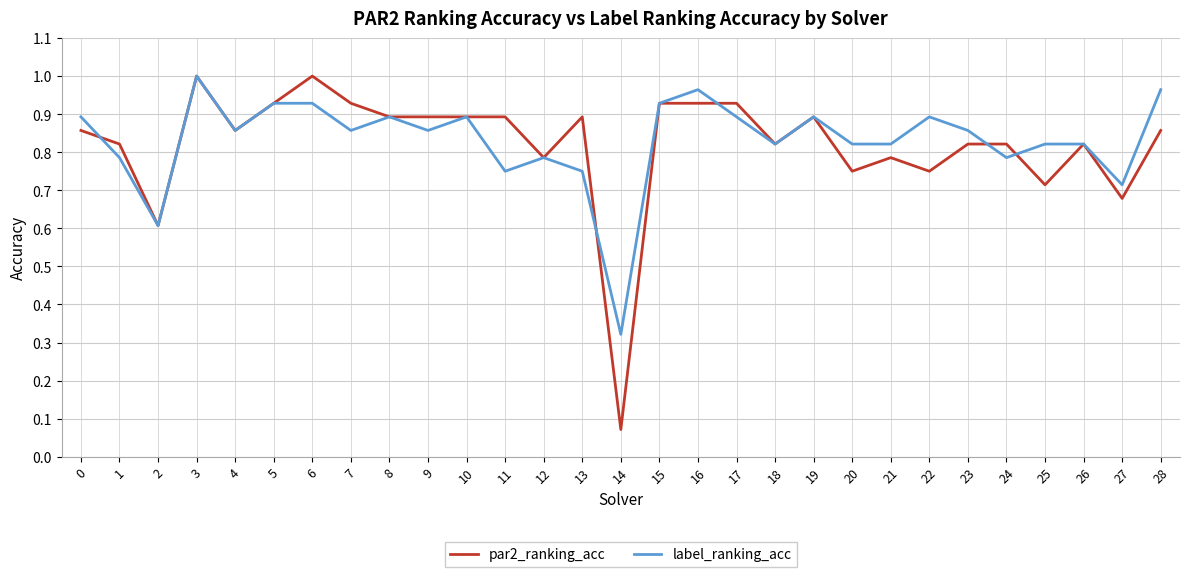

At which category is the sum across all series the highest?

3